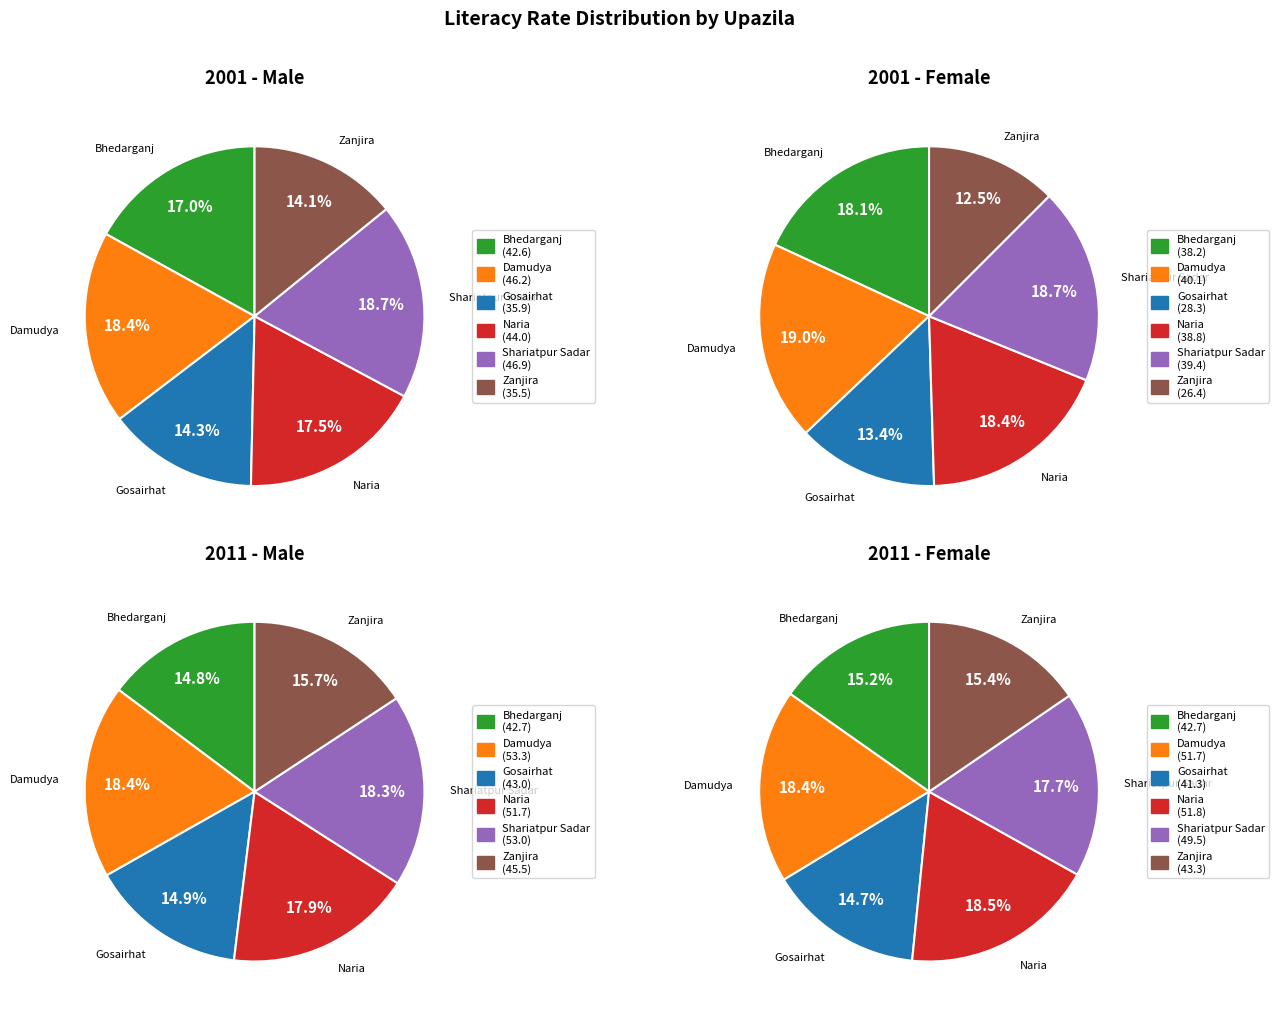

Is there a majority slice in this chart?

No